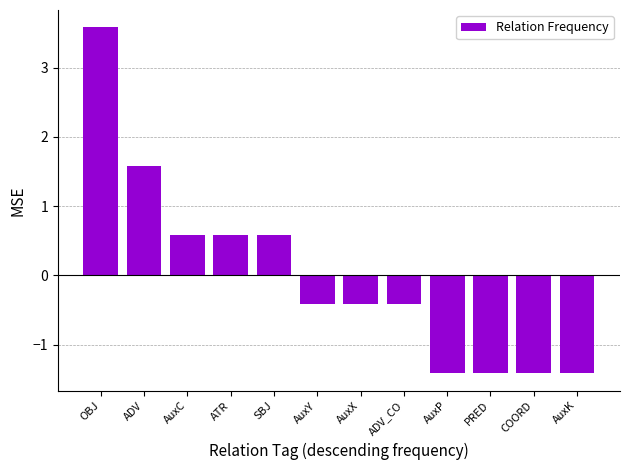

How many data points are less than 0?

7